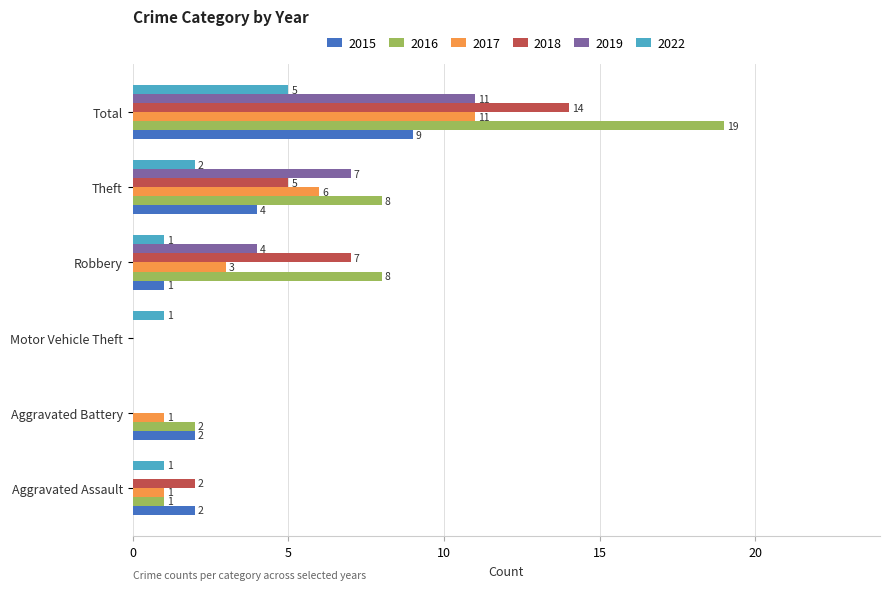

The 2022 series shows 1 at Aggravated Assault. True or false?

True